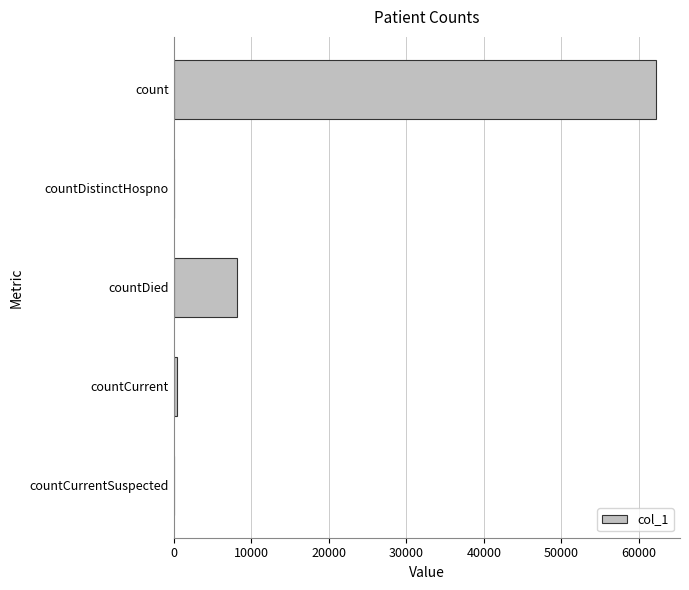

What is the maximum value shown in the chart?

62187